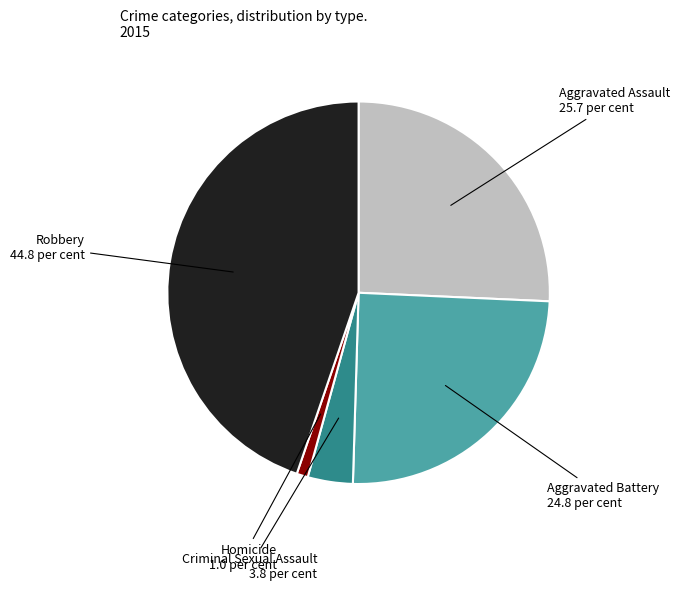

Does any single category account for the majority?

No